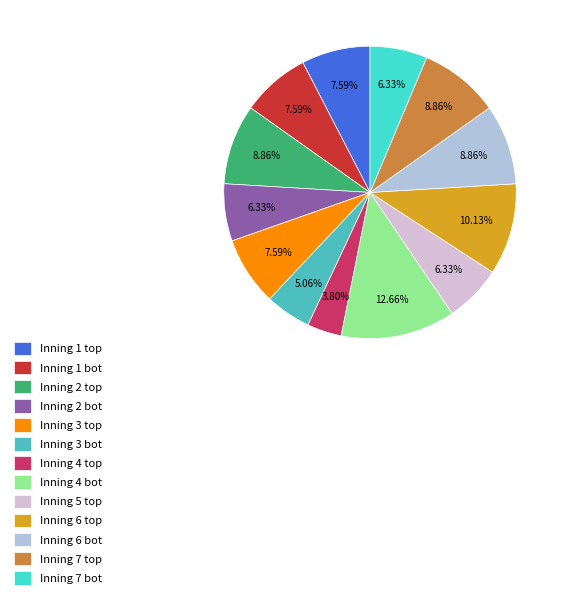

What percentage do Inning 3 bot and Inning 2 bot together represent?

11.4%